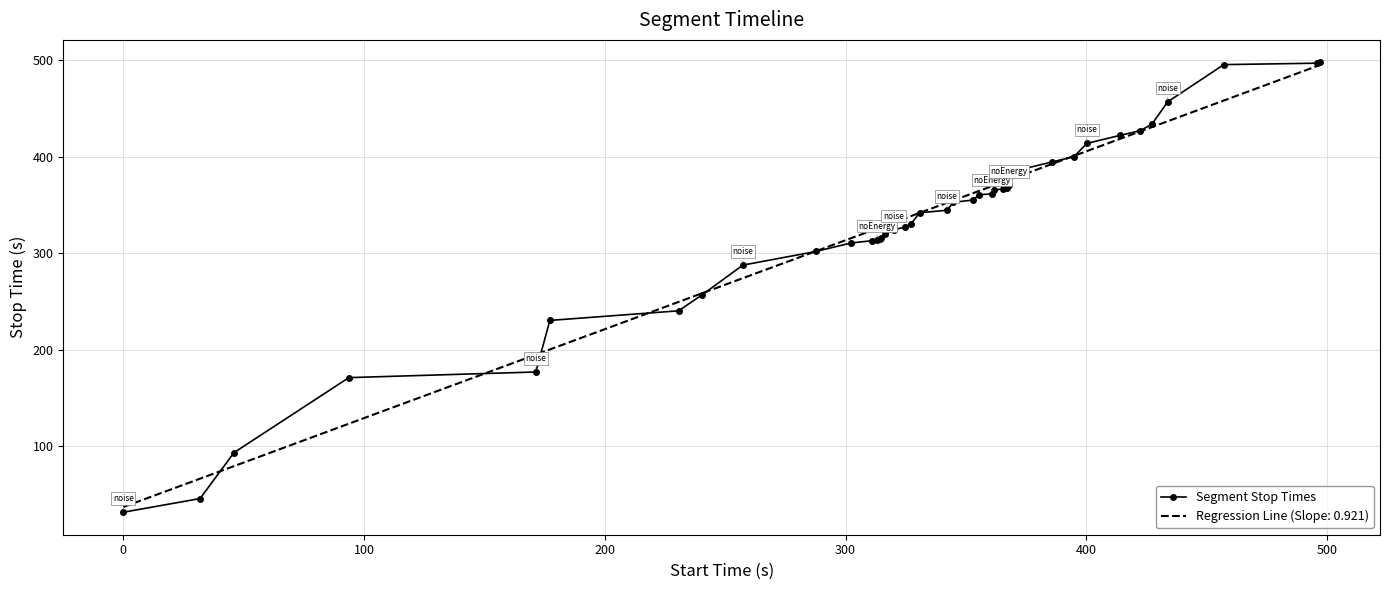

What is the minimum value for Segment Stop Times?

31.9